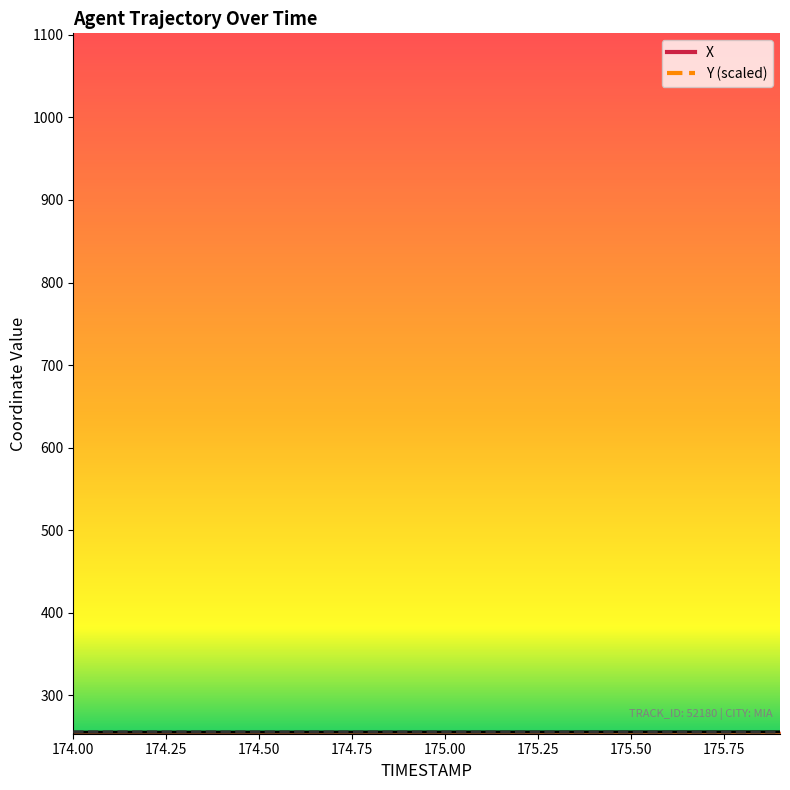

Which series has the widest spread of values?

X